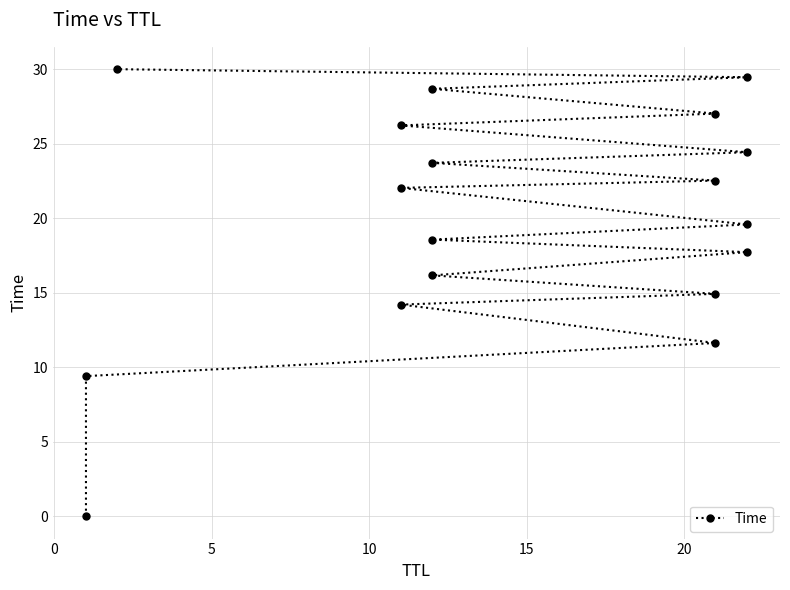

Reading right to left, extract all data points from this chart.

30.0	29.5	28.7	27.0	26.2	24.4	23.7	22.5	22.0	19.6	18.6	17.7	16.2	14.9	14.2	11.6	9.4	0.0